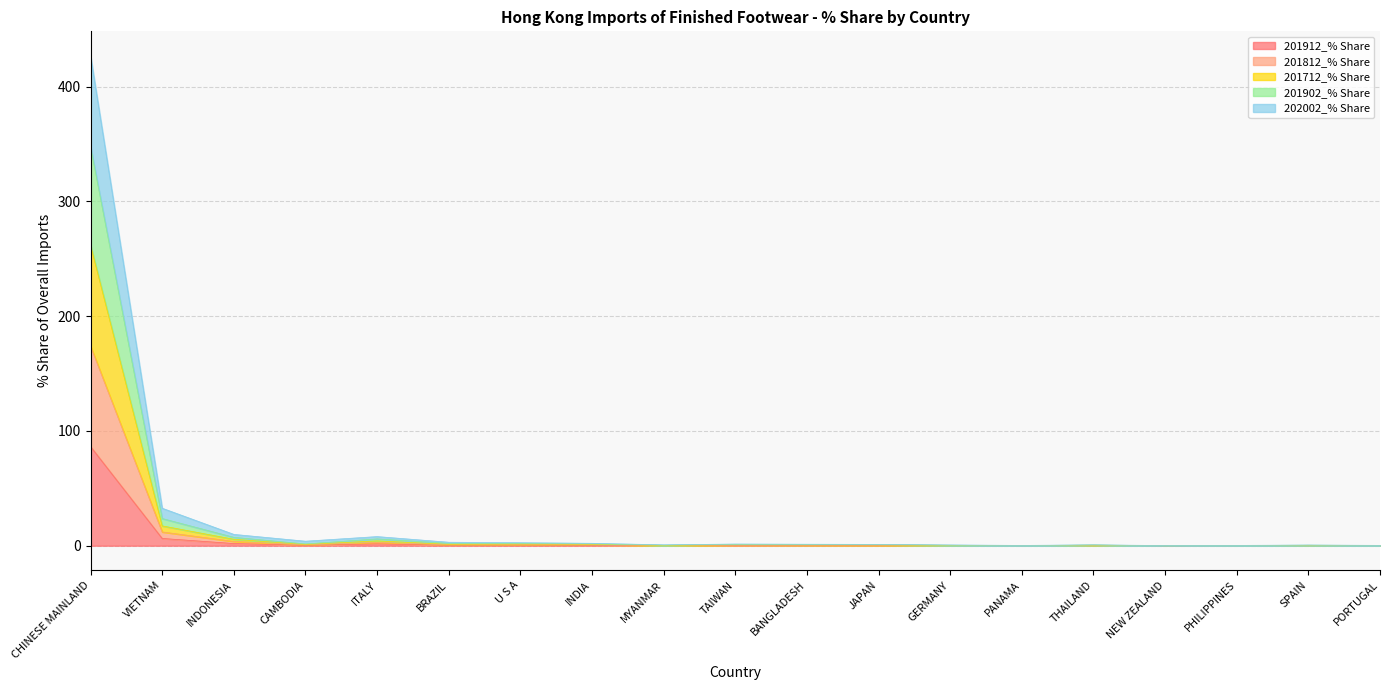

At MYANMAR, list the series in order from smallest to largest.

201912_% Share, 202002_% Share, 201812_% Share, 201712_% Share, 201902_% Share